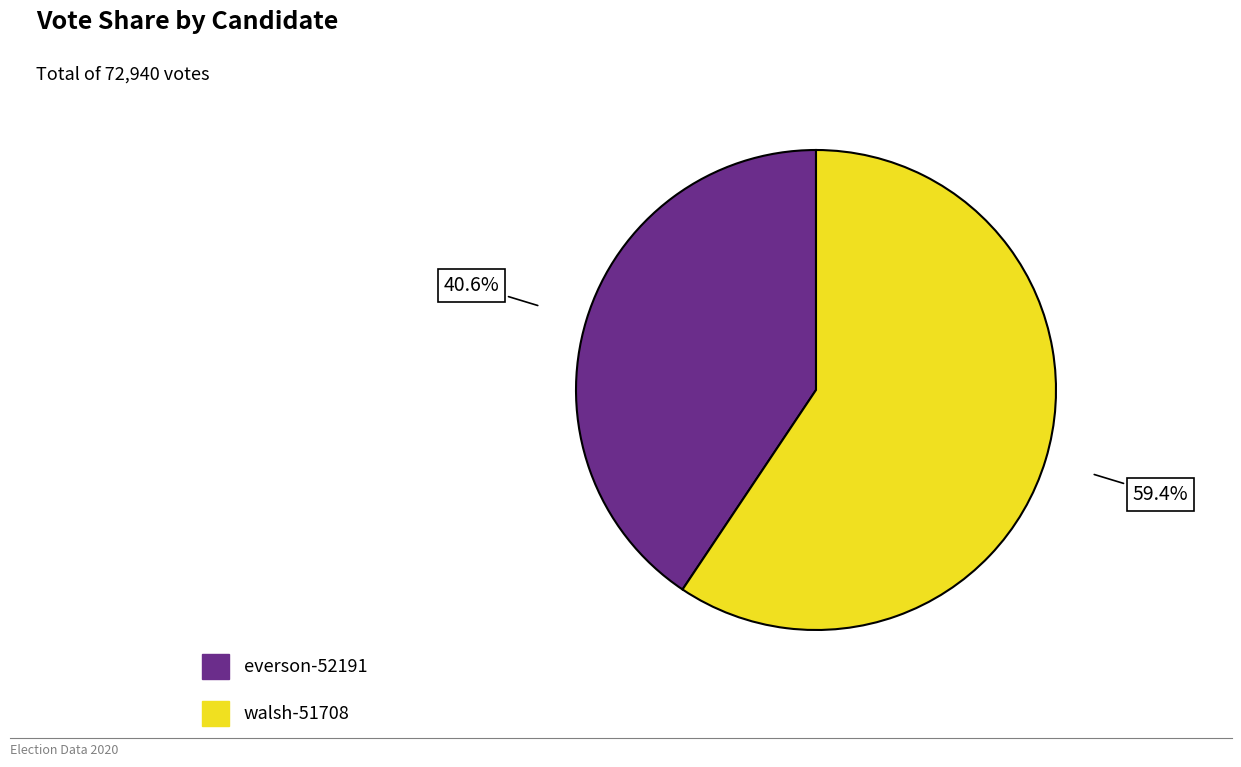

How many segments does this pie chart have?

2